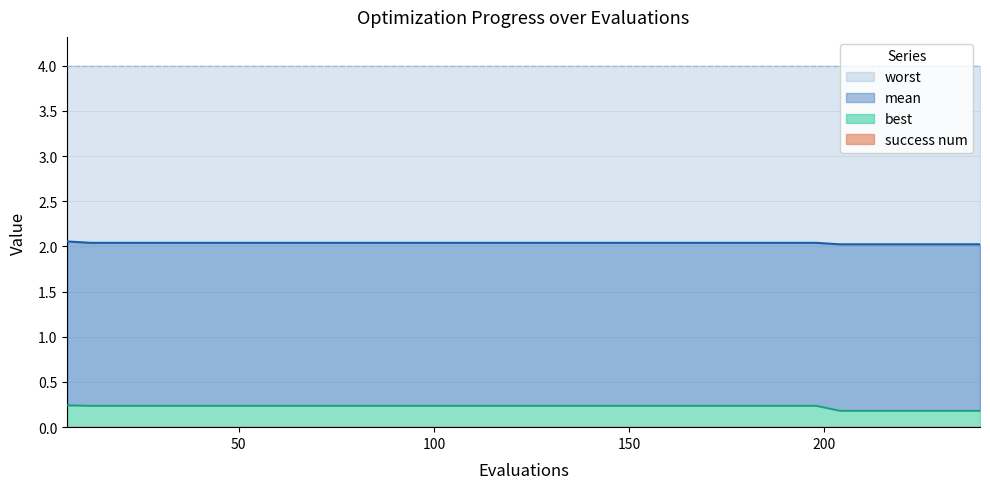

What is the sum of the best values at 156 and 162?

0.5